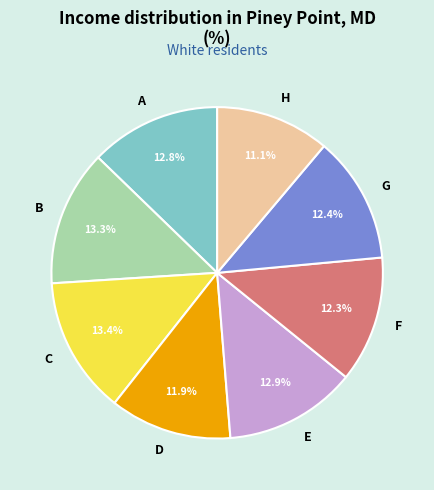

To the nearest percent, what percentage of the pie is E?

13%